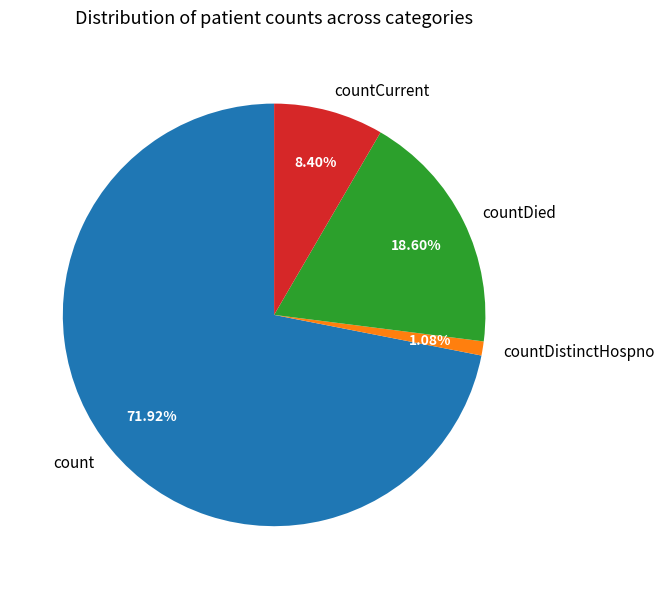

Rank the categories by value from highest to lowest.

count, countDied, countCurrent, countDistinctHospno